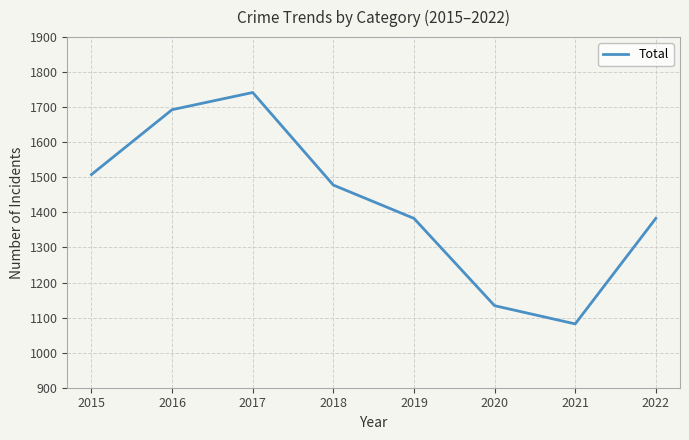

Is it true that the value at 2016 is 1693?

True